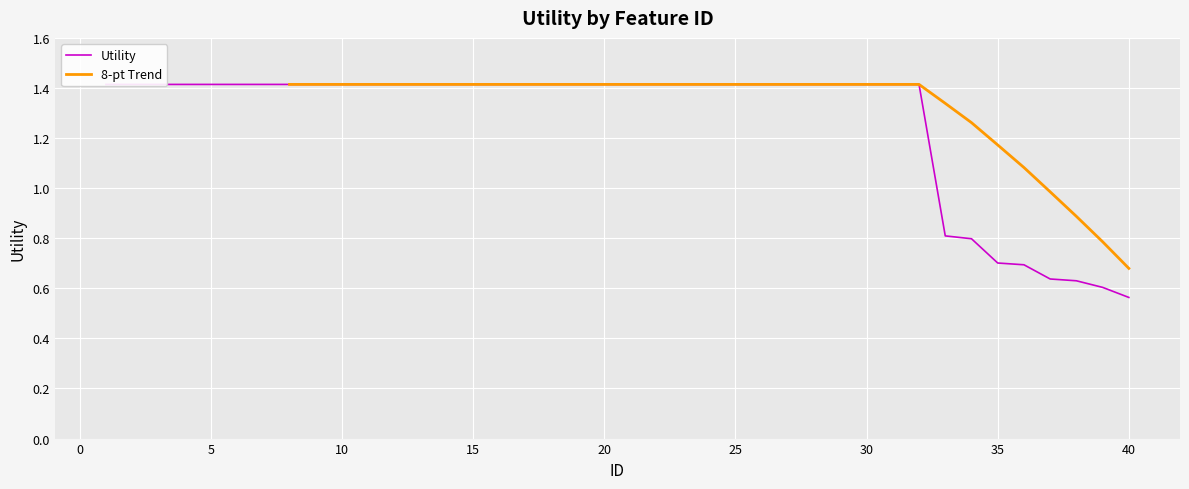

At which label does the data first exceed 1?

1